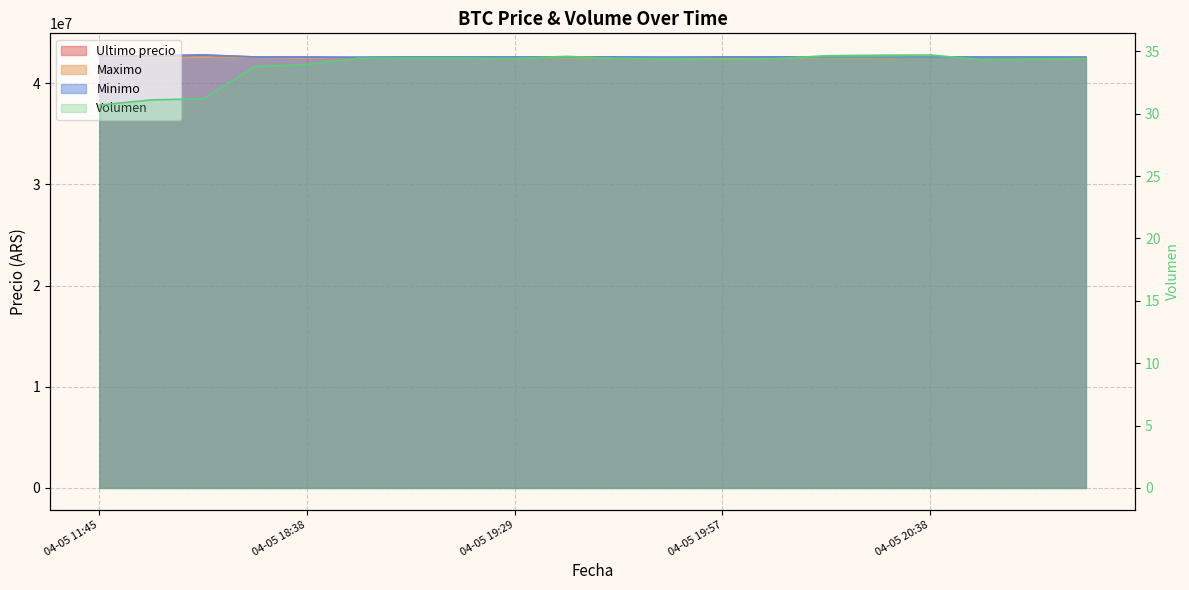

What is the label of the 12th point from the left?

04-05 19:51